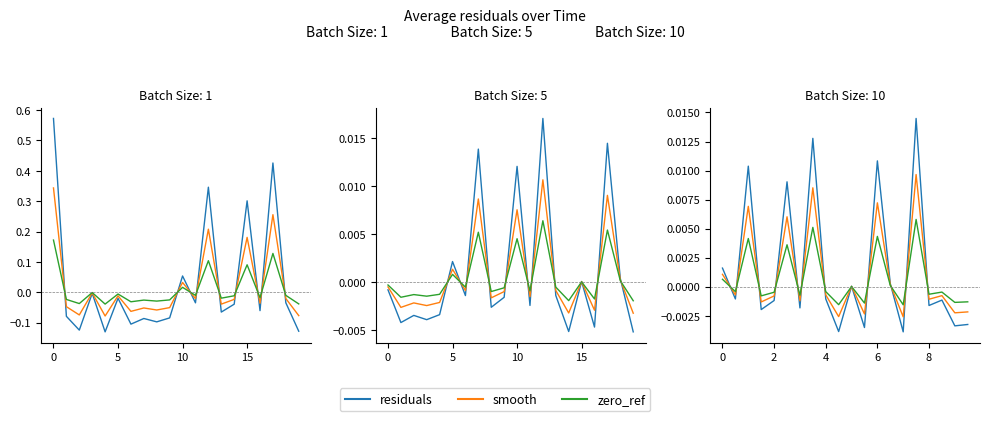

Does the chart have visible grid lines?

No